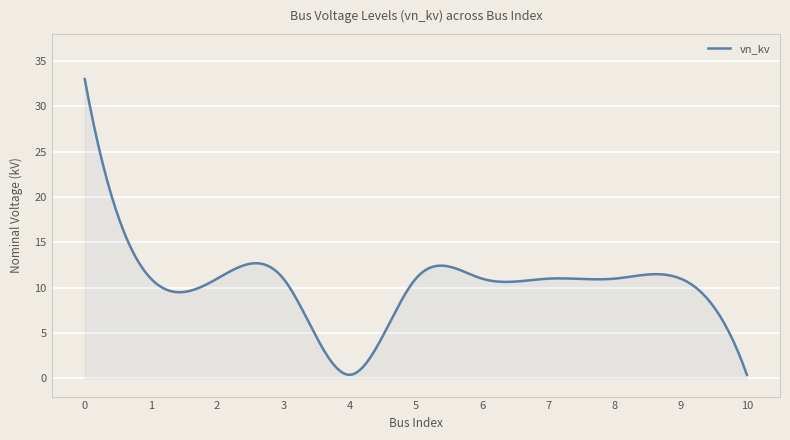

What is the greatest value displayed?

33.0